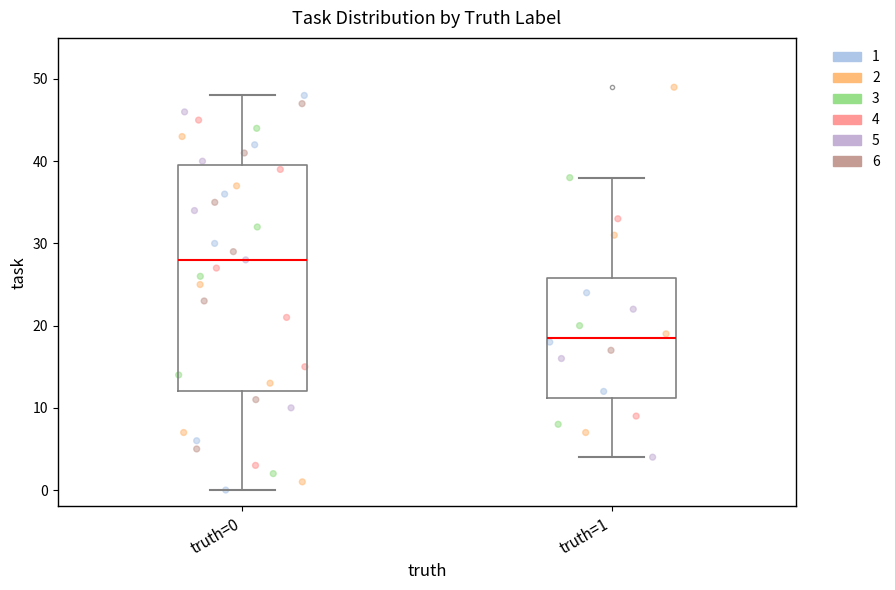

Which box's median line is the highest?

truth=0